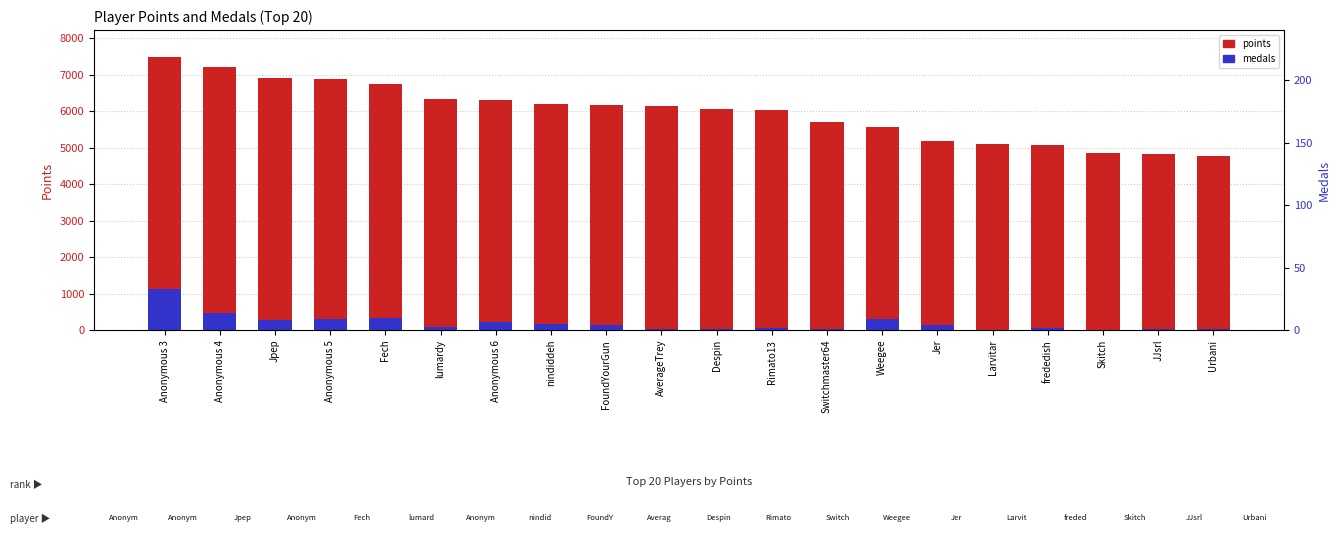

What value does the points series have at Anonymous 3?

7481.0